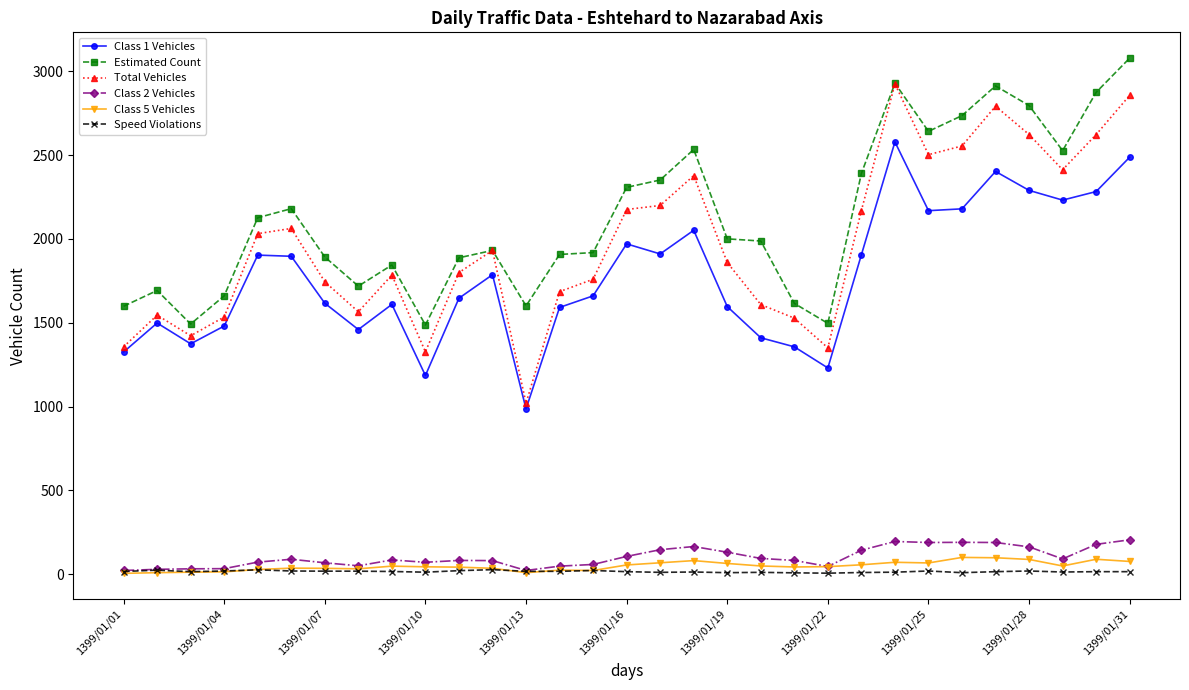

At how many categories does at least one series exceed 1403?

31